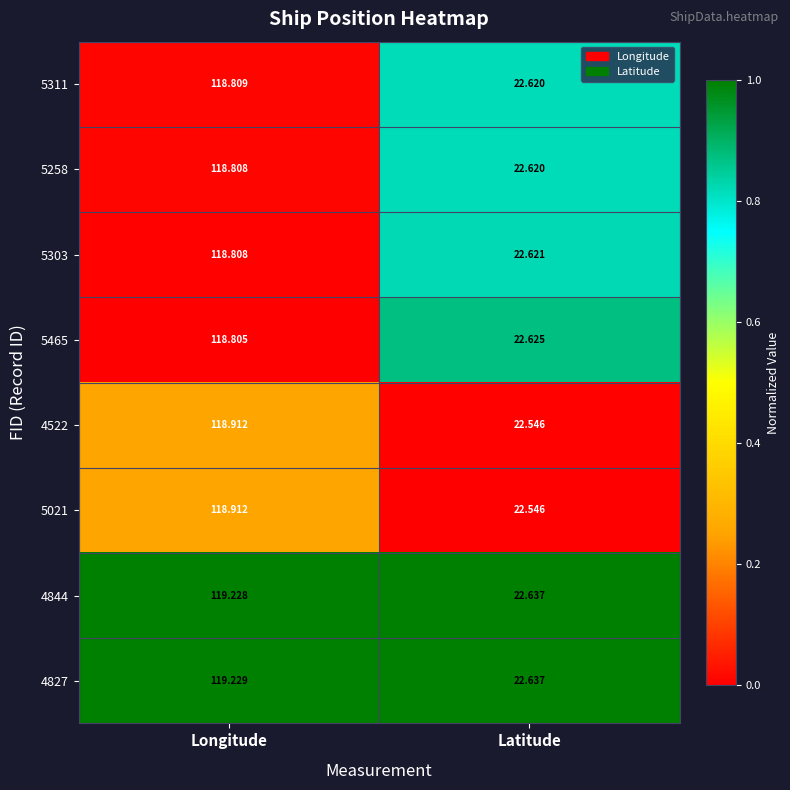

What is the spread (max minus min) of values at Latitude?

0.1